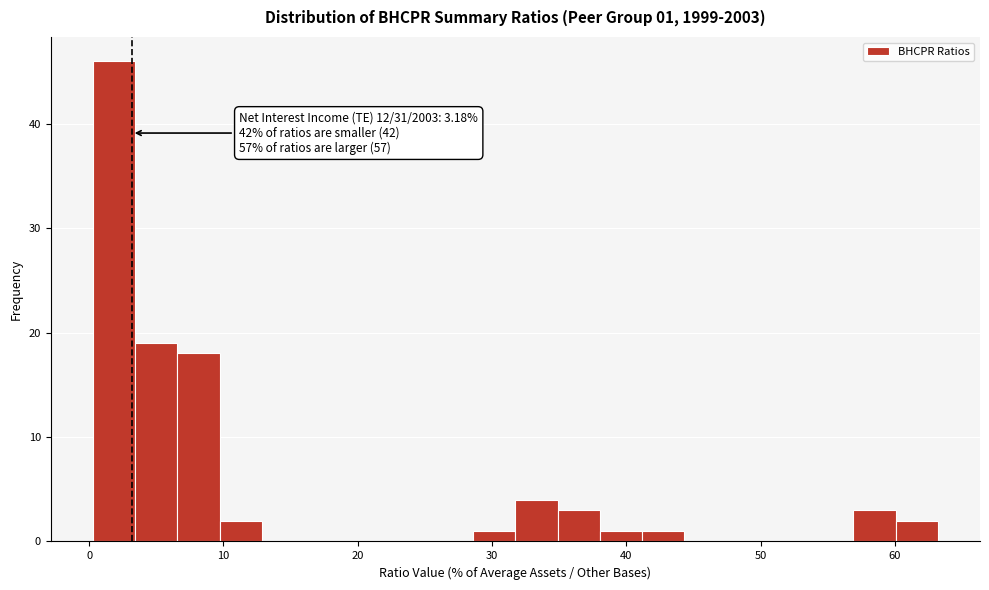

Read against the x-axis, roughly where is the centre of the tallest bar?

2